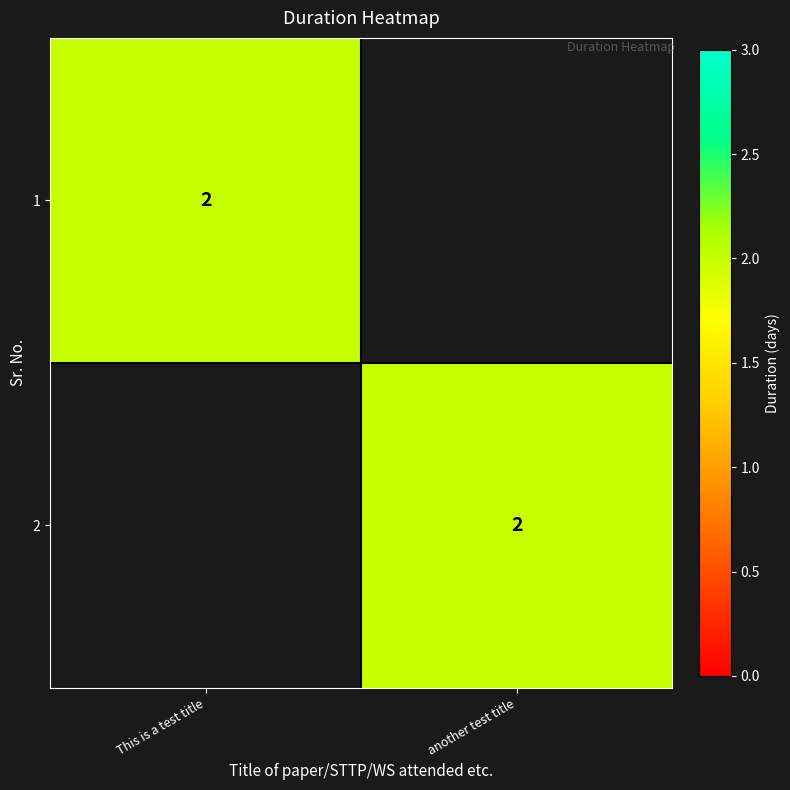

Is it true that 2 equals 3 at another test title?

False